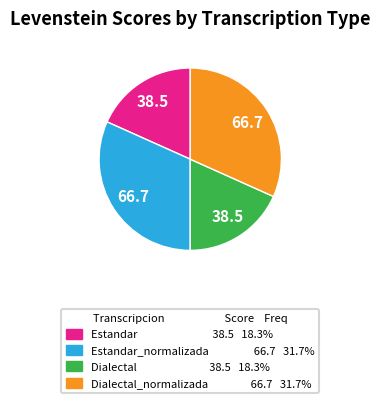

How many segments does this pie chart have?

4